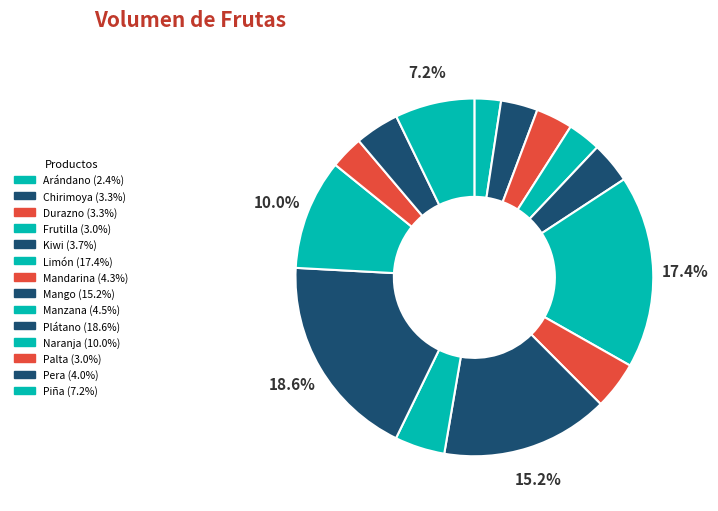

How many slices are in this pie chart?

14